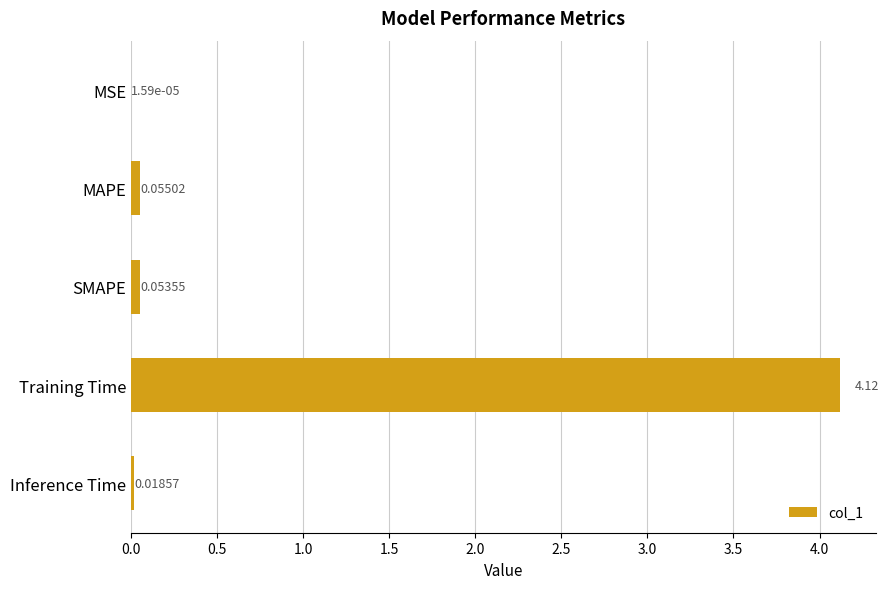

How many data points does each series have?

5